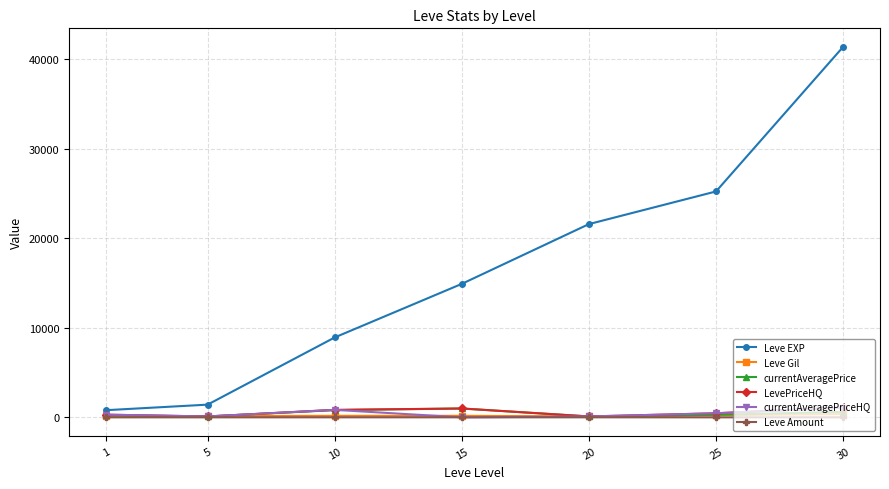

How many categories are shown in the chart?

7